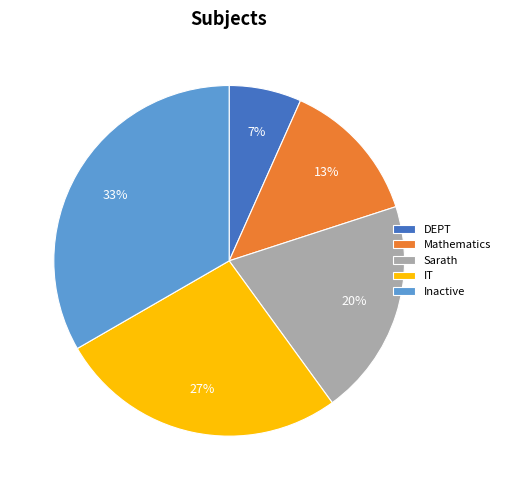

To the nearest percent, what is the combined percentage of Sarath and DEPT?

27%